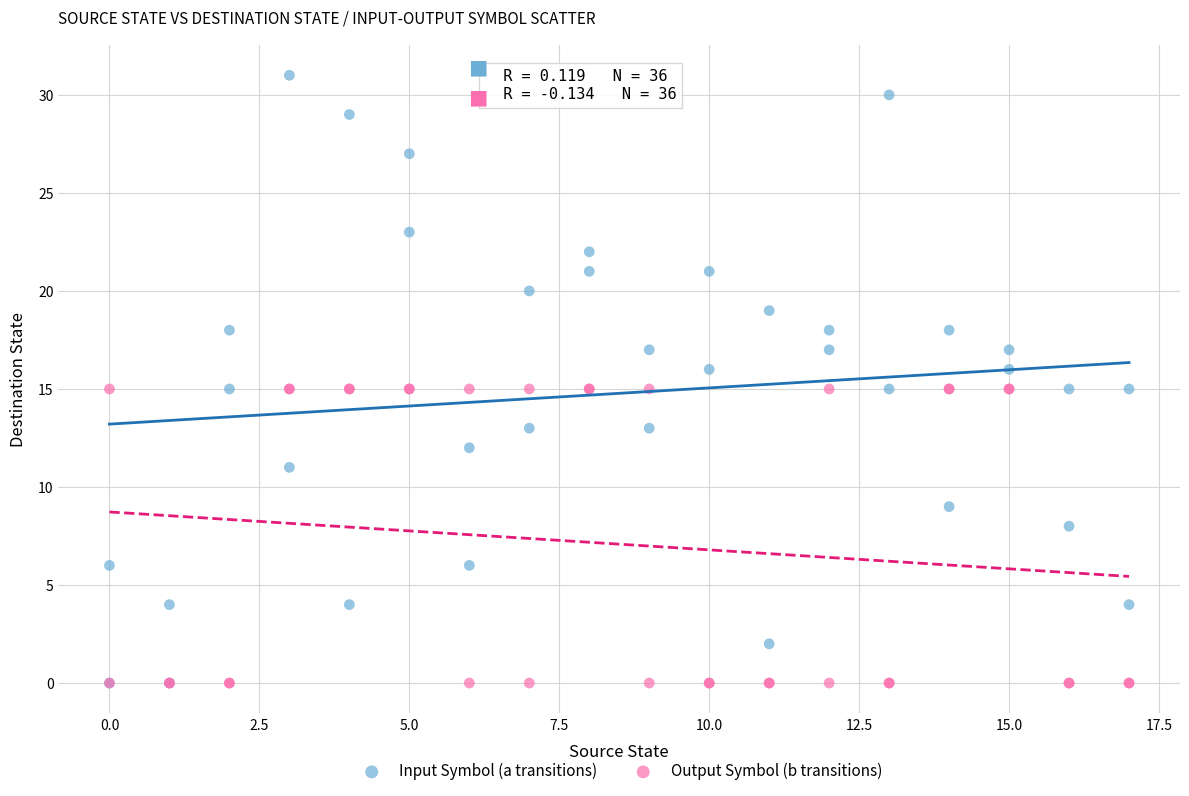

What are all the series names shown in the legend?

Input Symbol (a transitions), Output Symbol (b transitions)